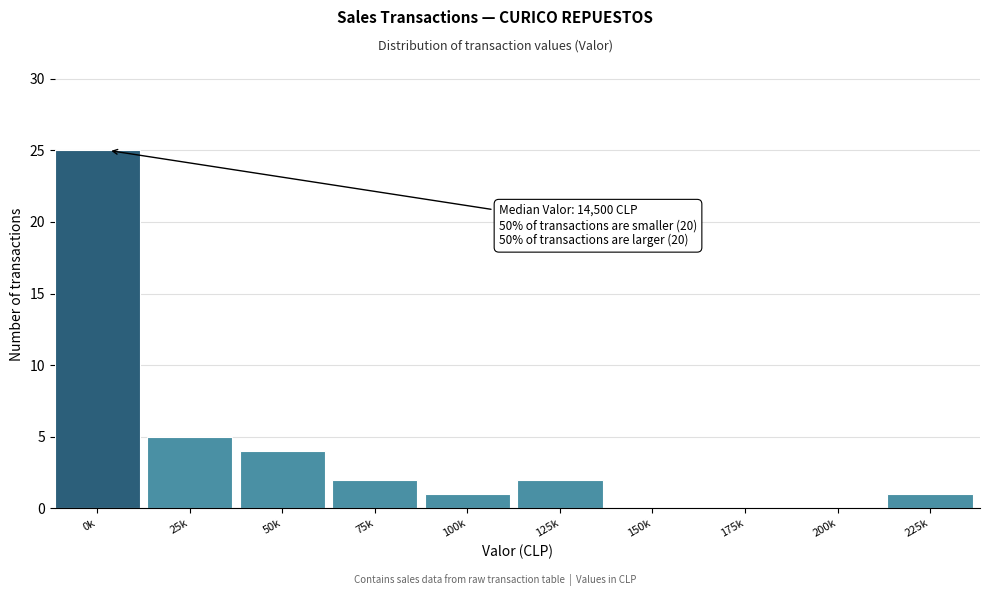

Reading left to right, transcribe all the data shown in this chart.

0k=25	25k=5	50k=4	75k=2	100k=1	125k=2	150k=0	175k=0	200k=0	225k=1